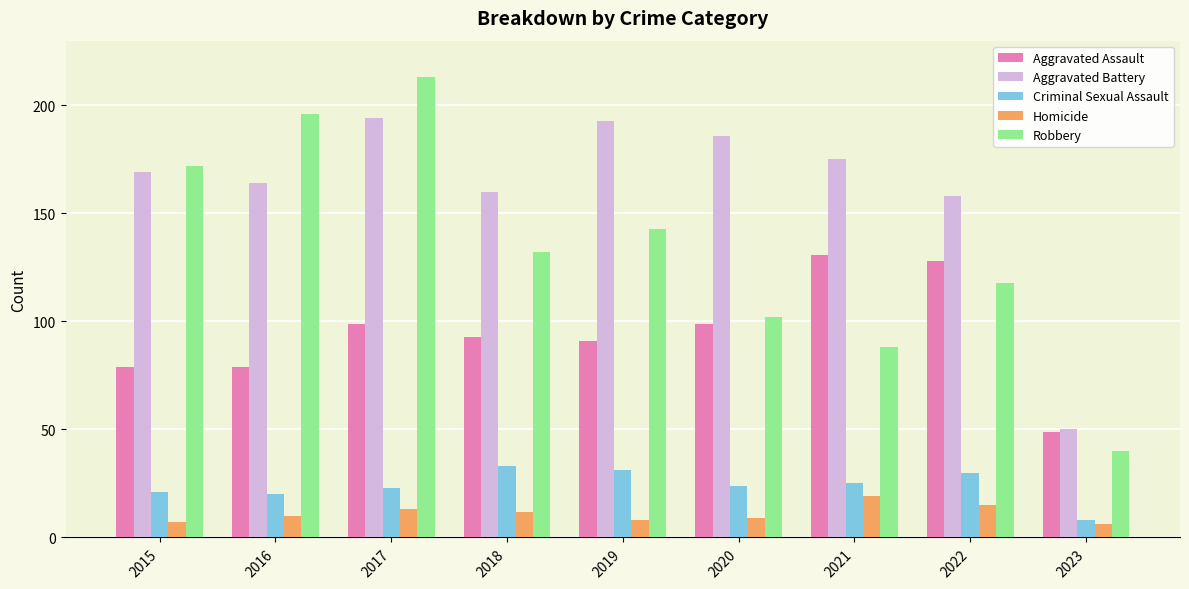

How many groups of bars are there?

9